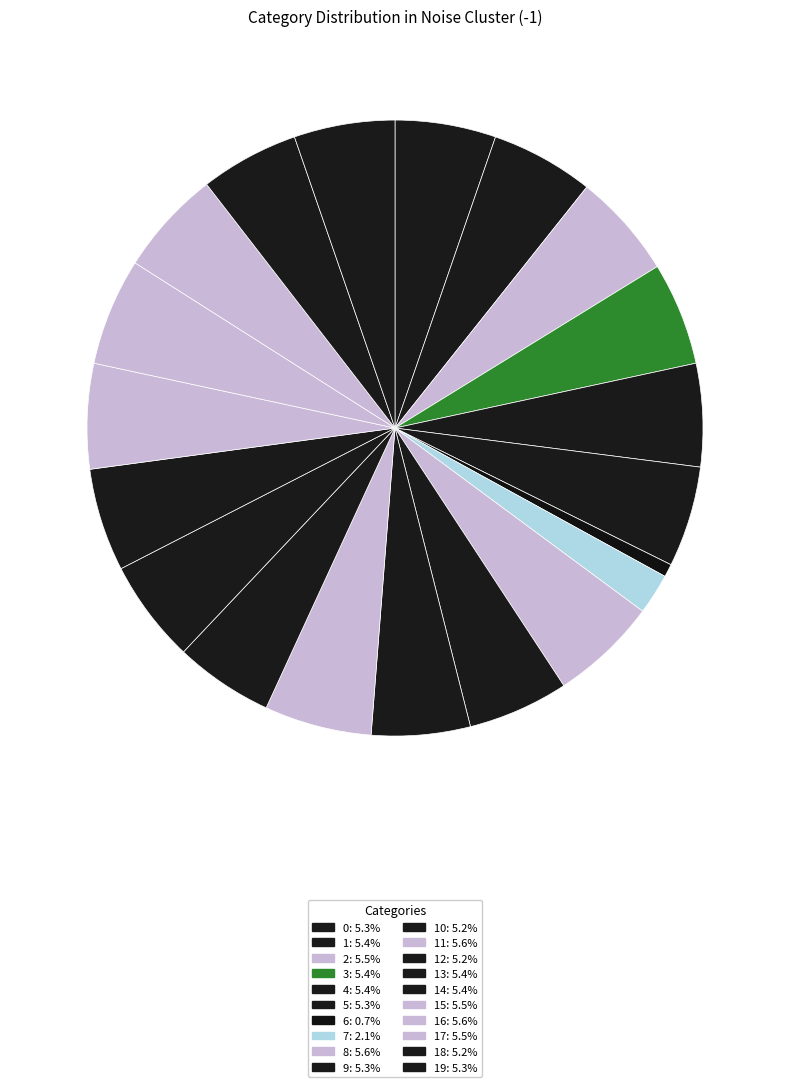

To the nearest percent, what is the average slice percentage?

5%